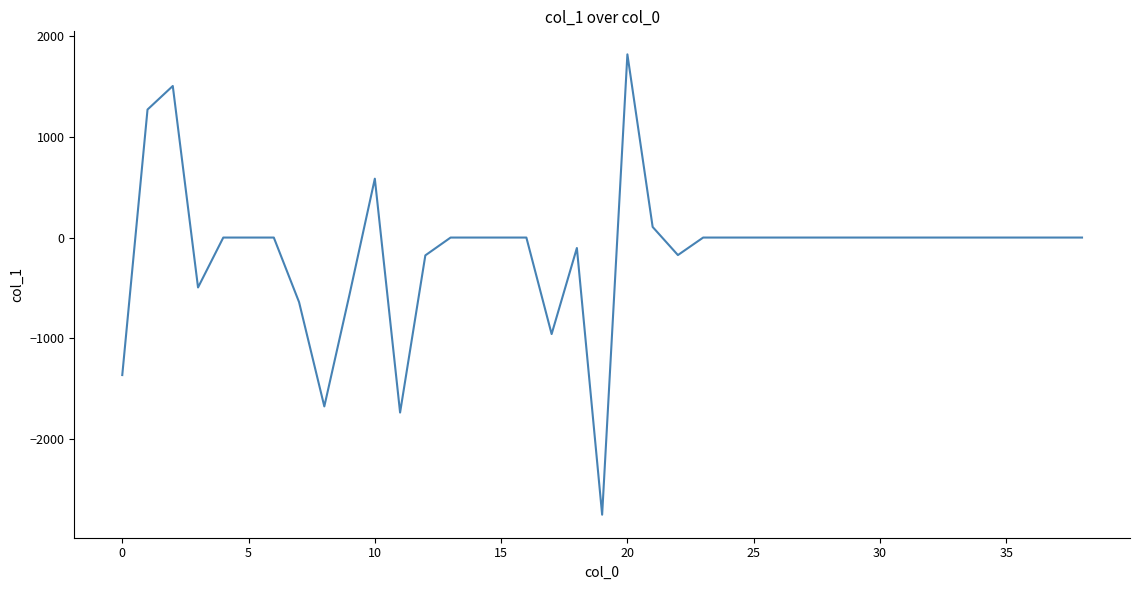

What is the minimum value shown in the chart?

-2756.0